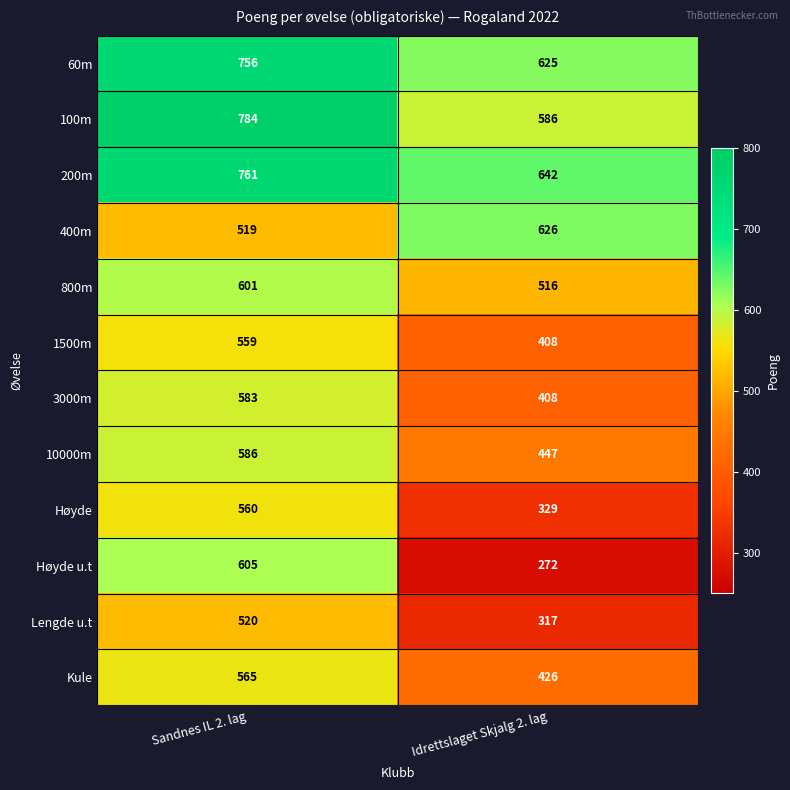

At which category is the sum across all series the highest?

Sandnes IL 2. lag